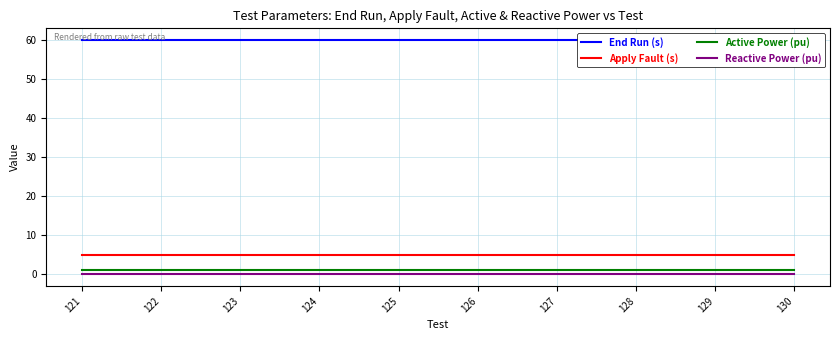

Which series changed the most between 122 and 124?

End Run (s)